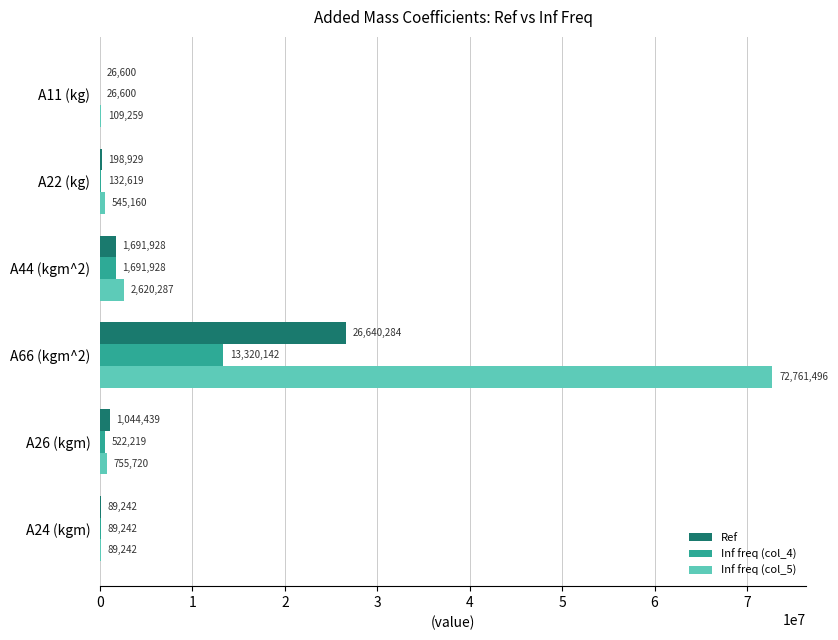

The value of Inf freq (col_4) at A22 (kg) is 132619. True or false?

True